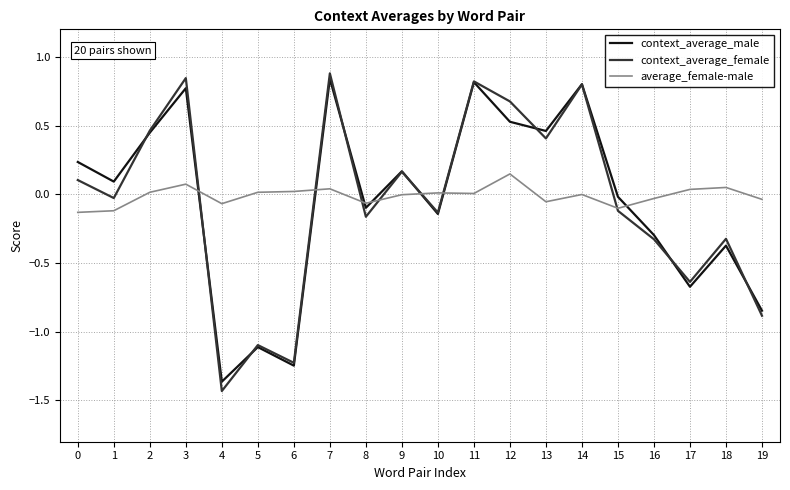

Which series ends up on top after the final intersection of context_average_female and context_average_male?

context_average_male